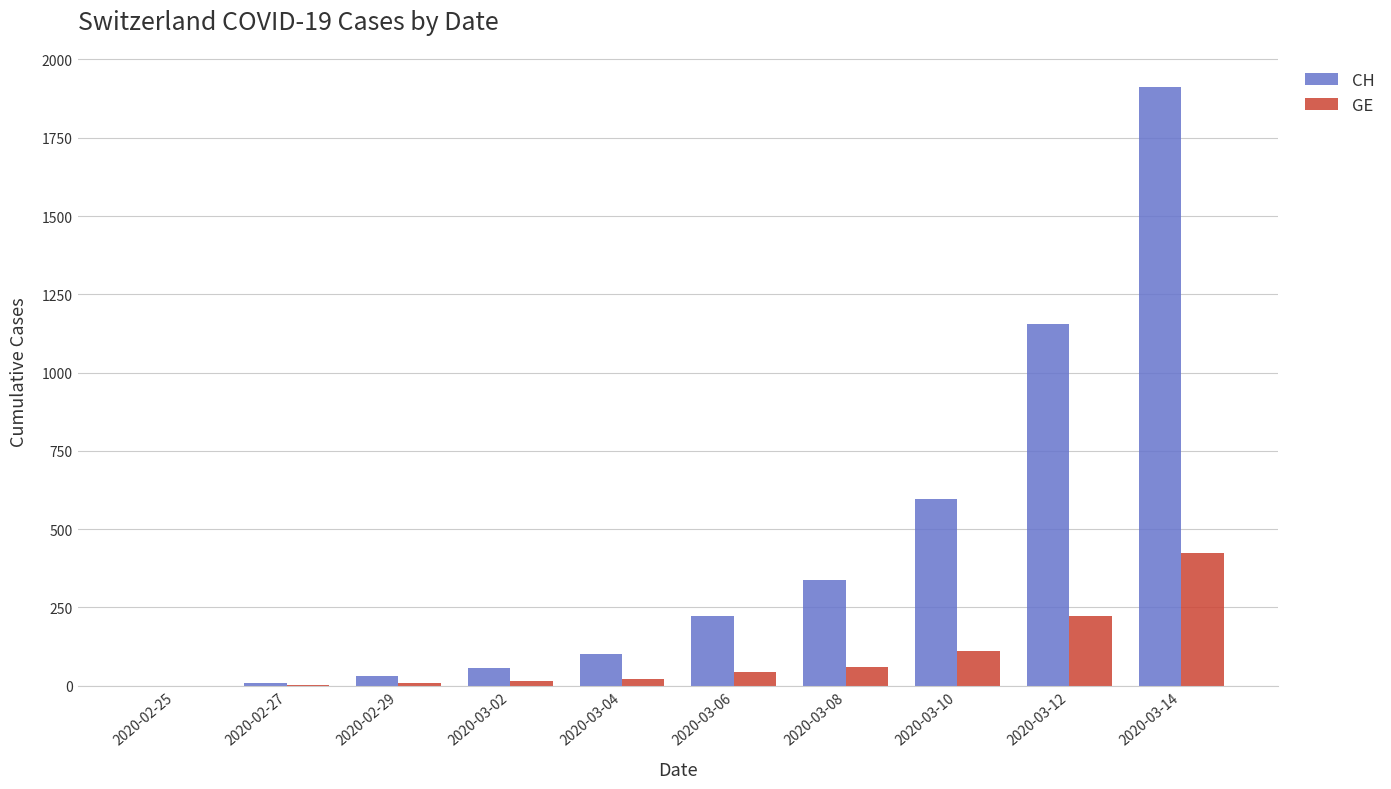

What is the maximum value for GE?

424